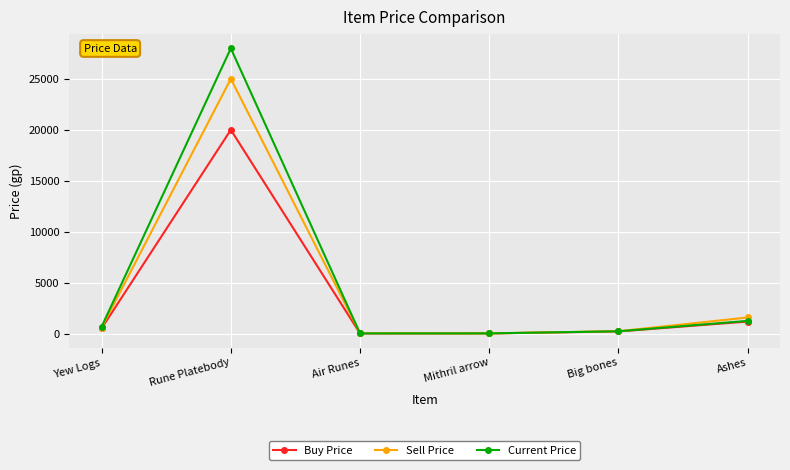

Read the Sell Price value at Yew Logs, to the nearest 100.

600